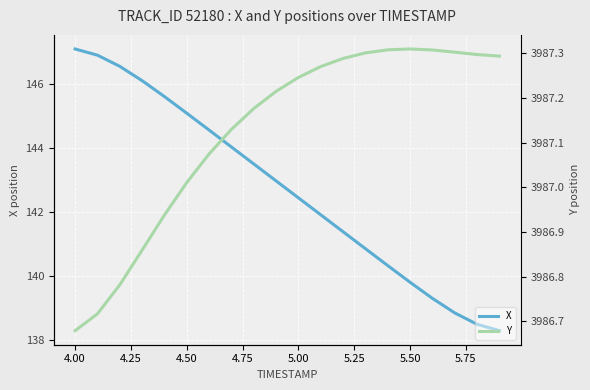

Is it true that X equals 139.8 at 5.50?

True